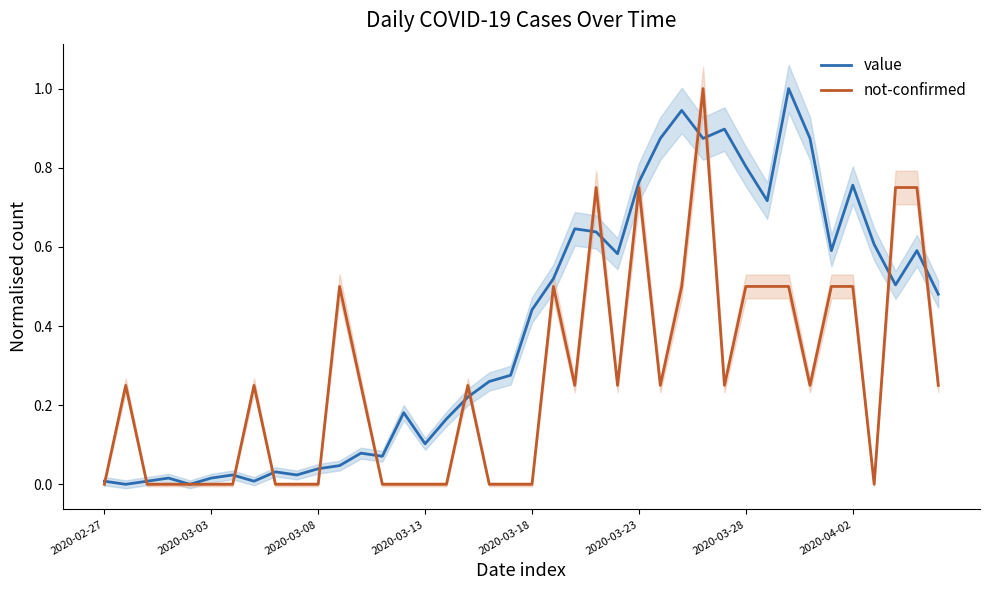

In value, how many points are higher than both neighbors (excluding endpoints)?

11